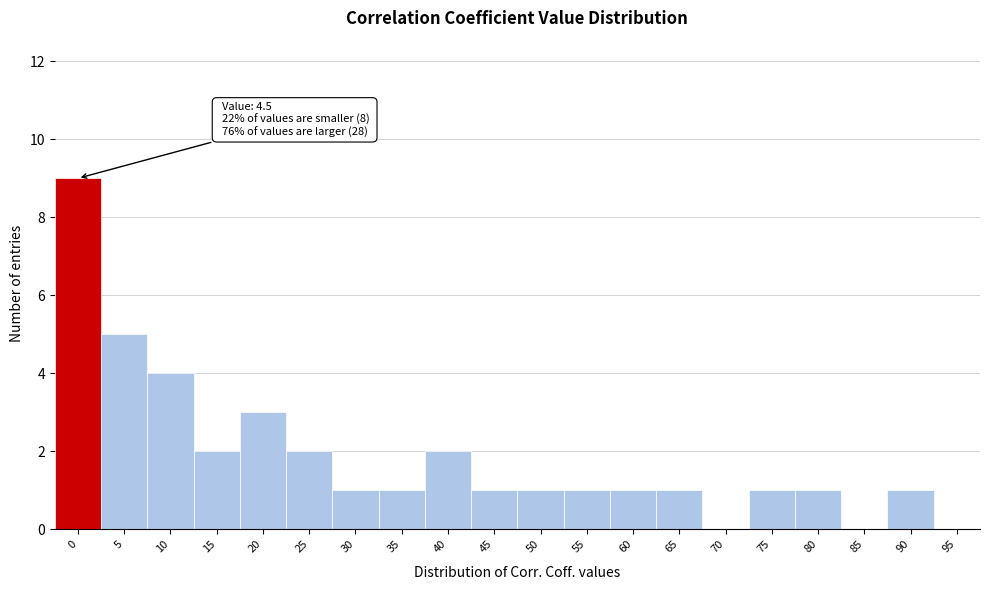

Reading left to right, what are all the values shown in this chart?

0=9	5=5	10=4	15=2	20=3	25=2	30=1	35=1	40=2	45=1	50=1	55=1	60=1	65=1	70=0	75=1	80=1	85=0	90=1	95=0